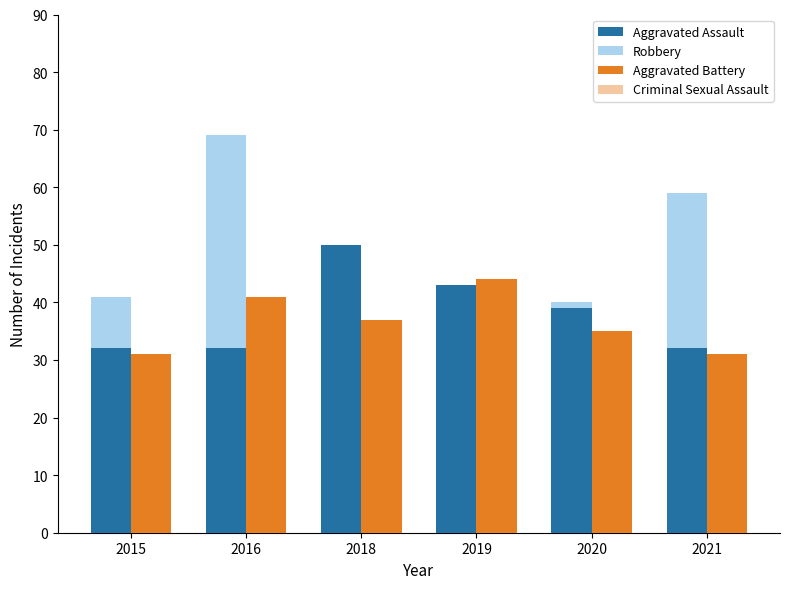

What is the difference between the highest and lowest values at 2021?

49